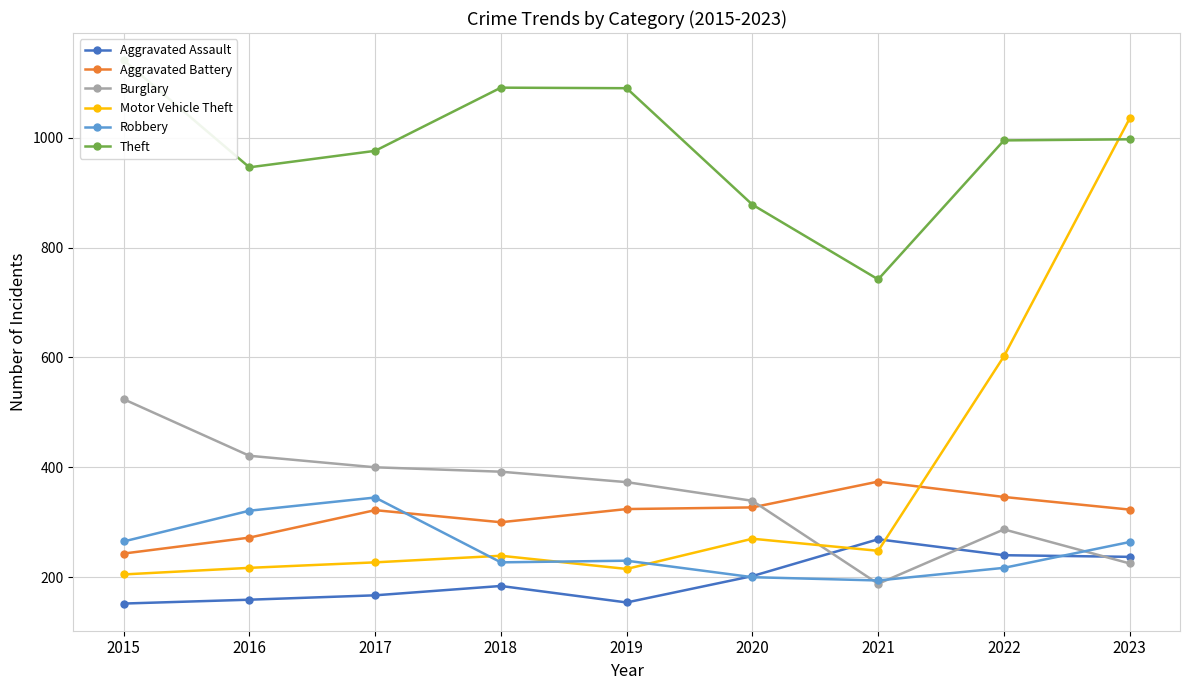

The value of Motor Vehicle Theft at 2020 is 270. True or false?

True